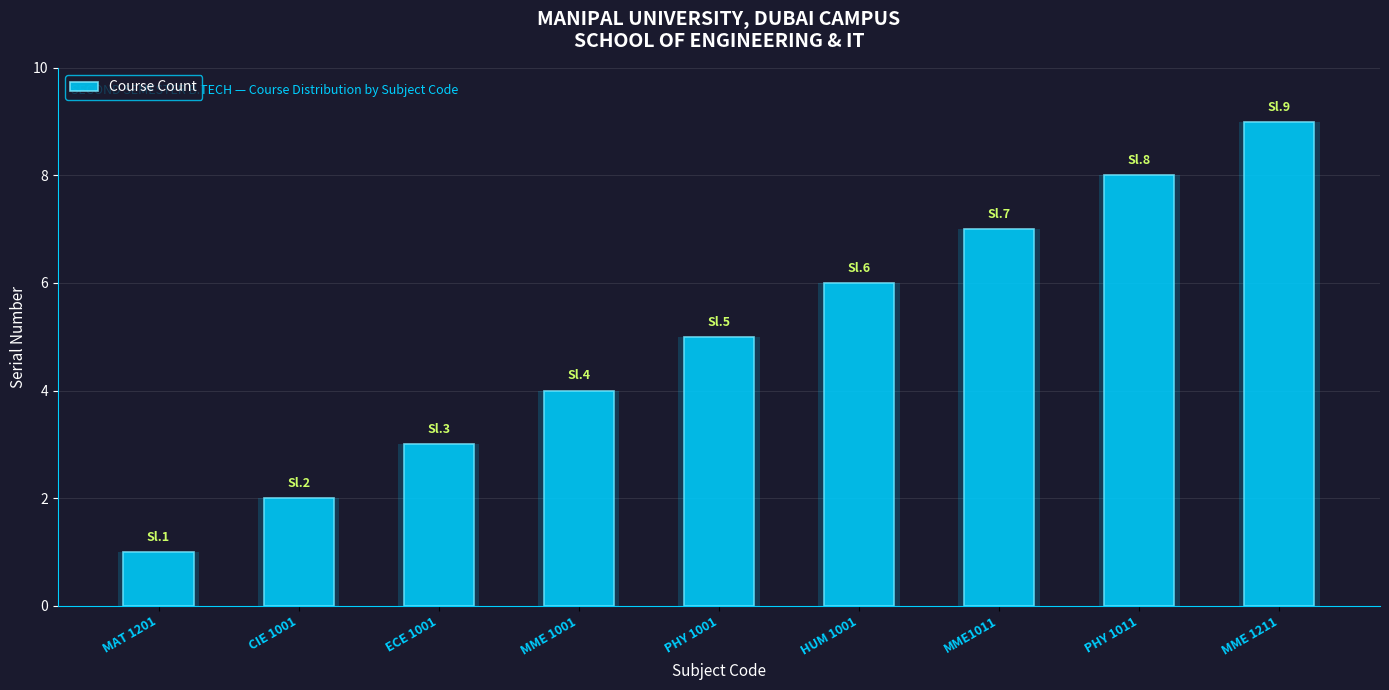

How many bars are there in total?

9